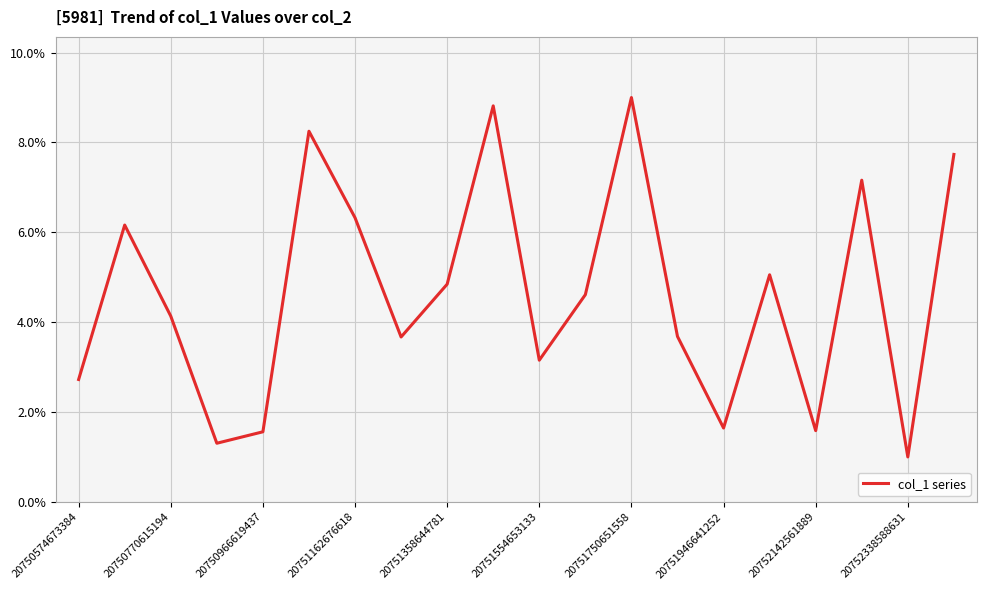

What is the maximum value shown in the chart?

9.0